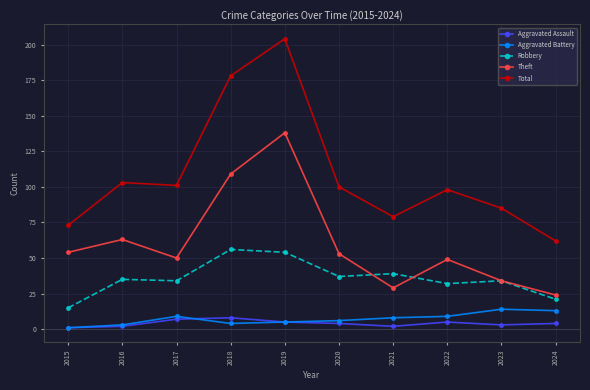

True or false: Aggravated Battery and Theft cross at least once.

False